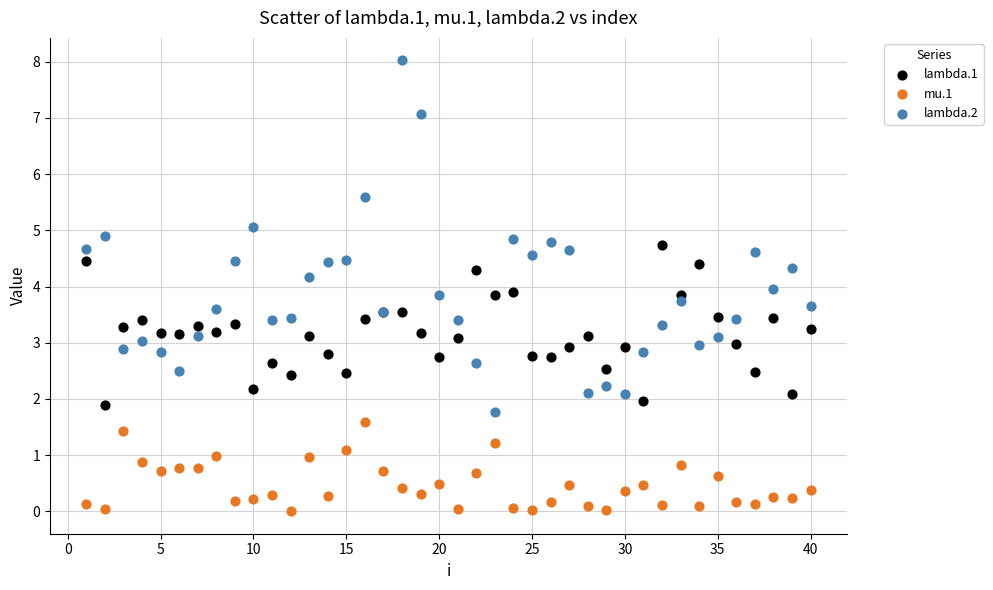

Which series has the widest spread of Y values?

lambda.2